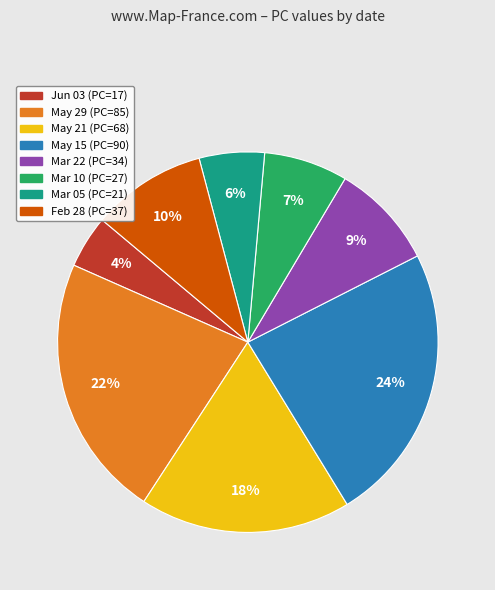

How many slices are in this pie chart?

8